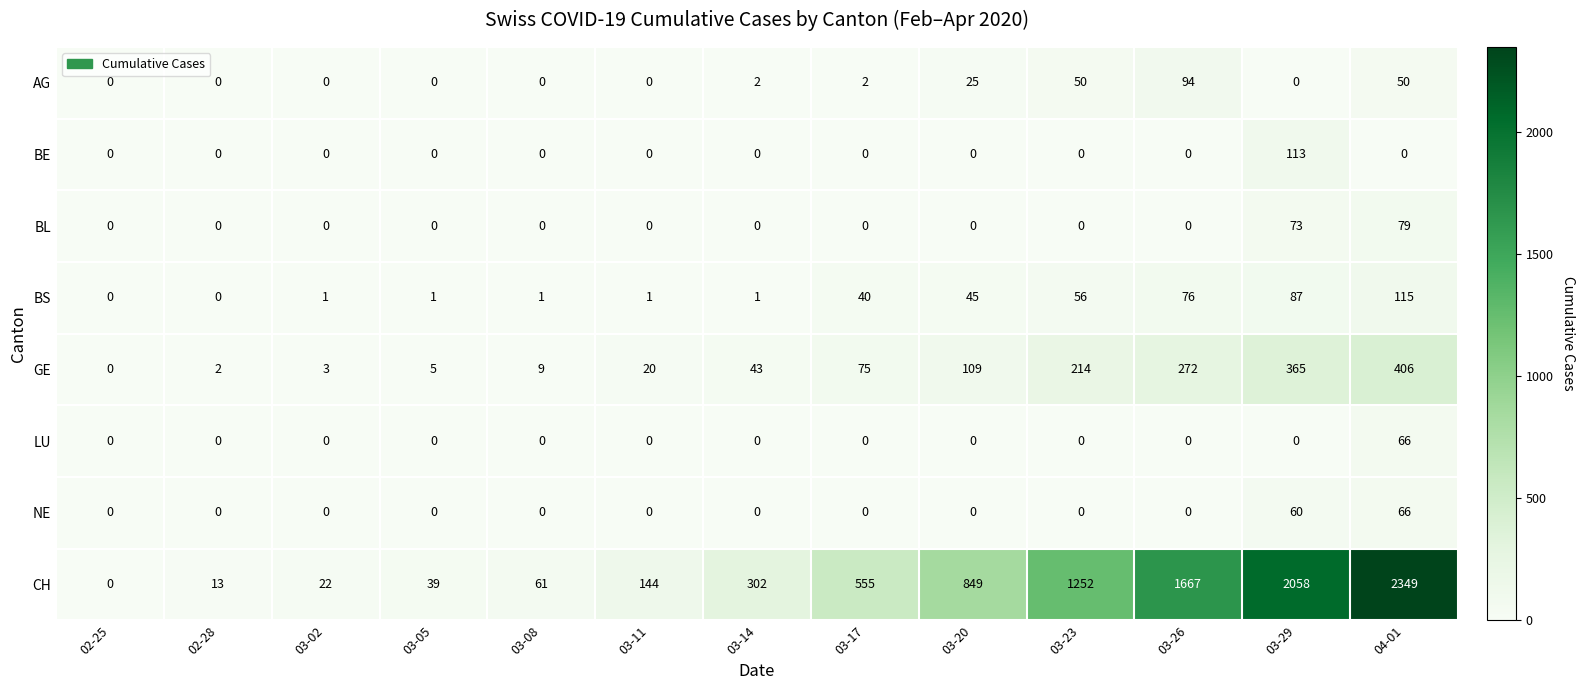

Is it true that CH equals 1429 at 03-20?

False